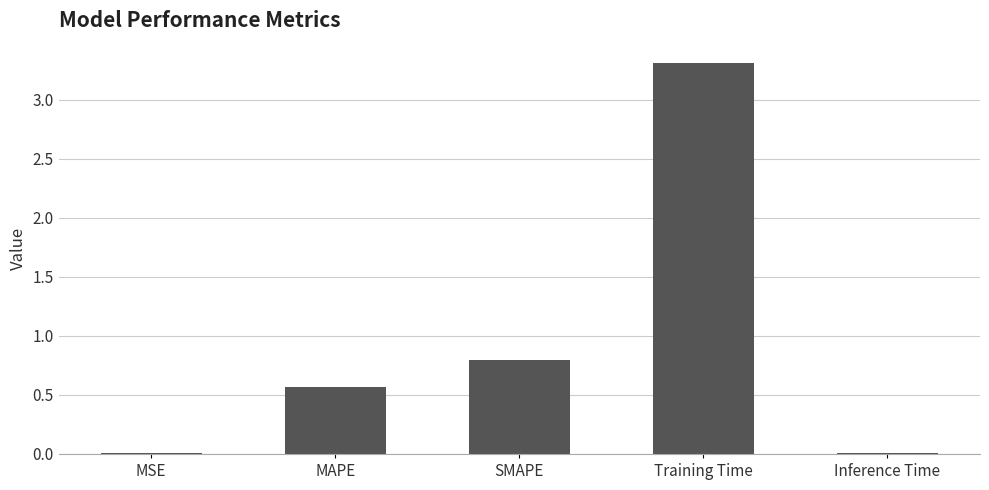

The value at MAPE is 0.4. True or false?

False